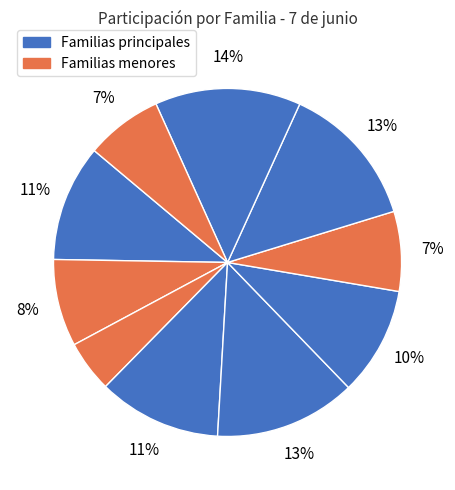

How many slices are in this pie chart?

10